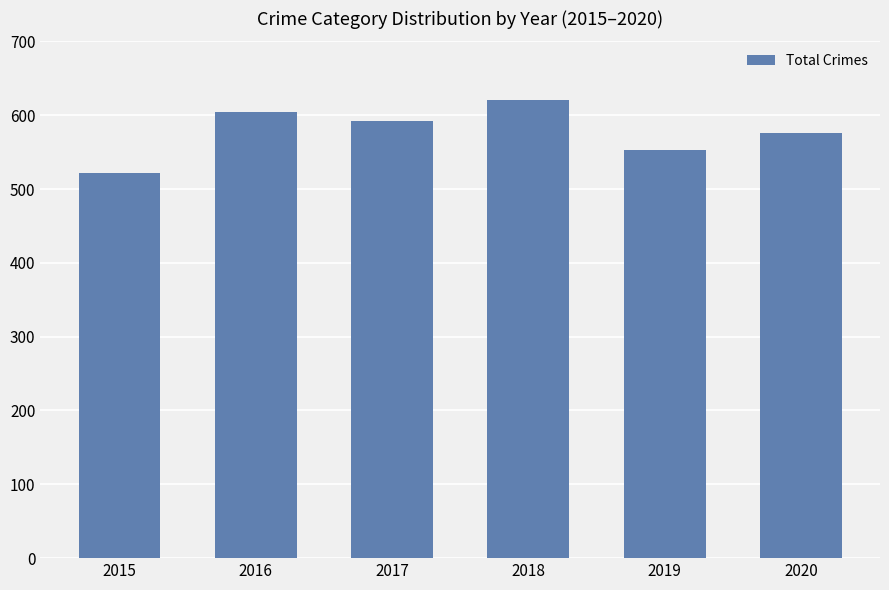

Reading left to right, what are all the values shown in this chart?

2015=522	2016=604	2017=592	2018=621	2019=553	2020=576